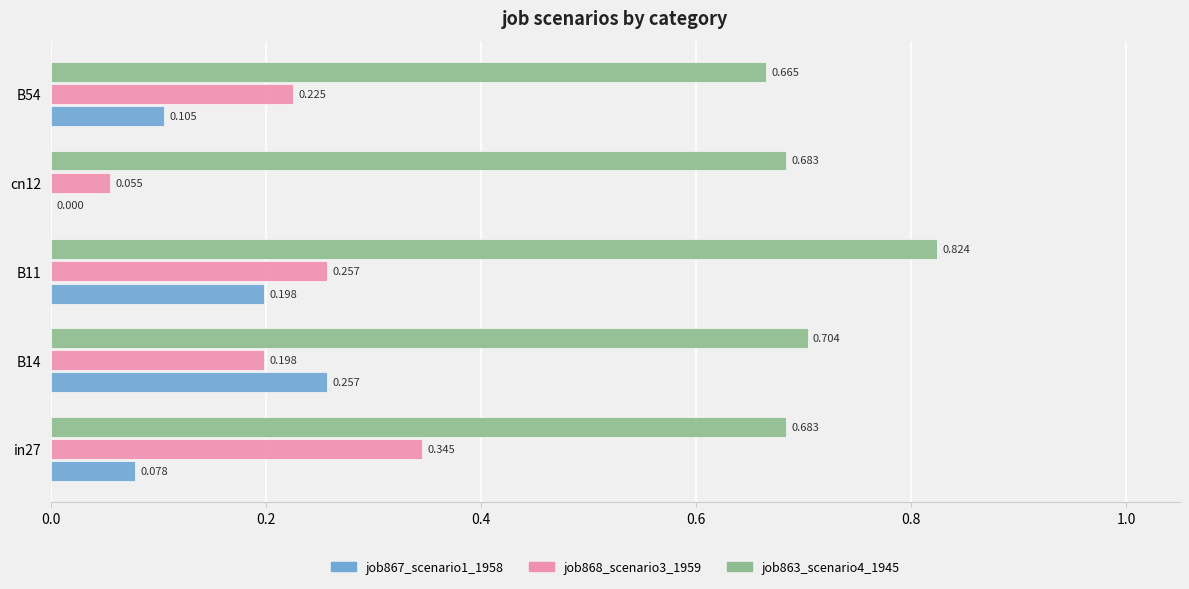

What are all the series names shown in the legend?

job867_scenario1_1958, job868_scenario3_1959, job863_scenario4_1945